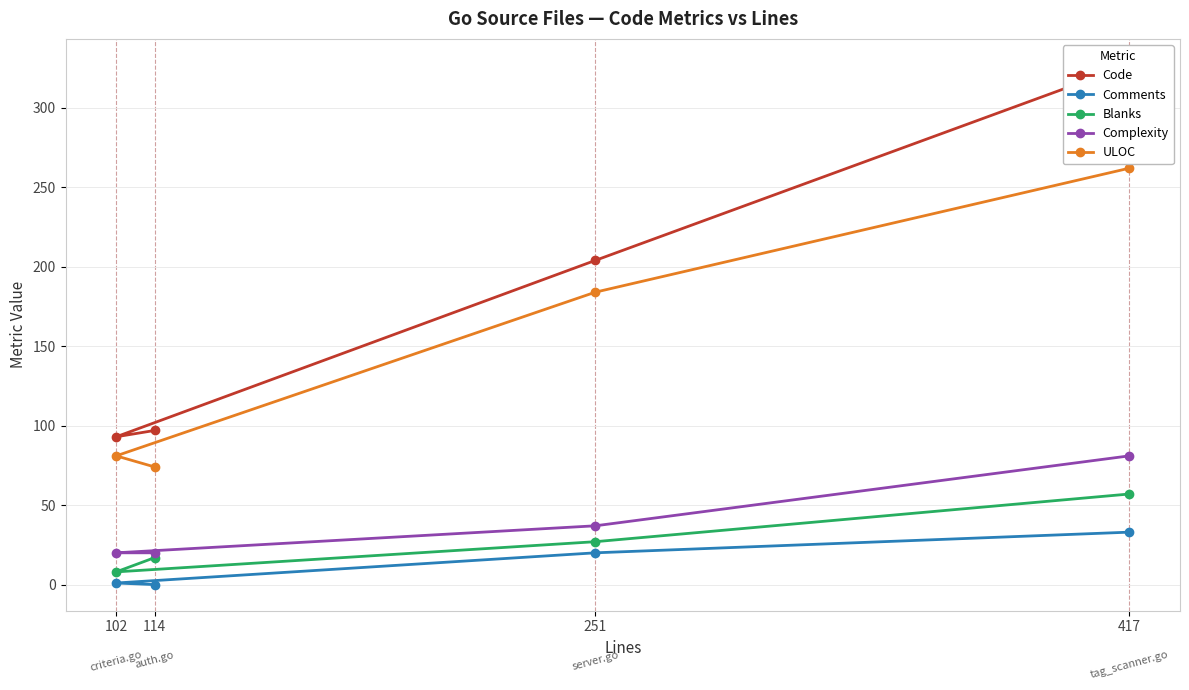

At how many categories does at least one series exceed 105?

2